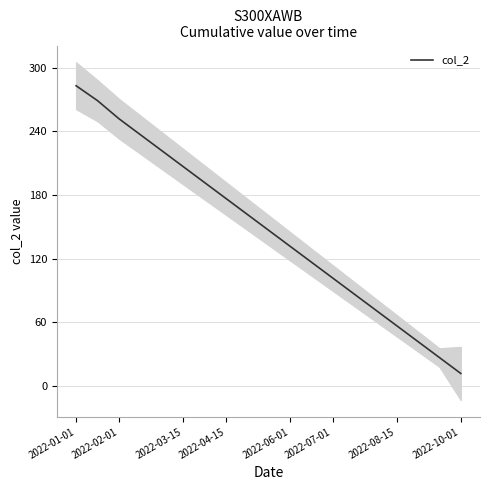

How many lines are shown in the chart?

1